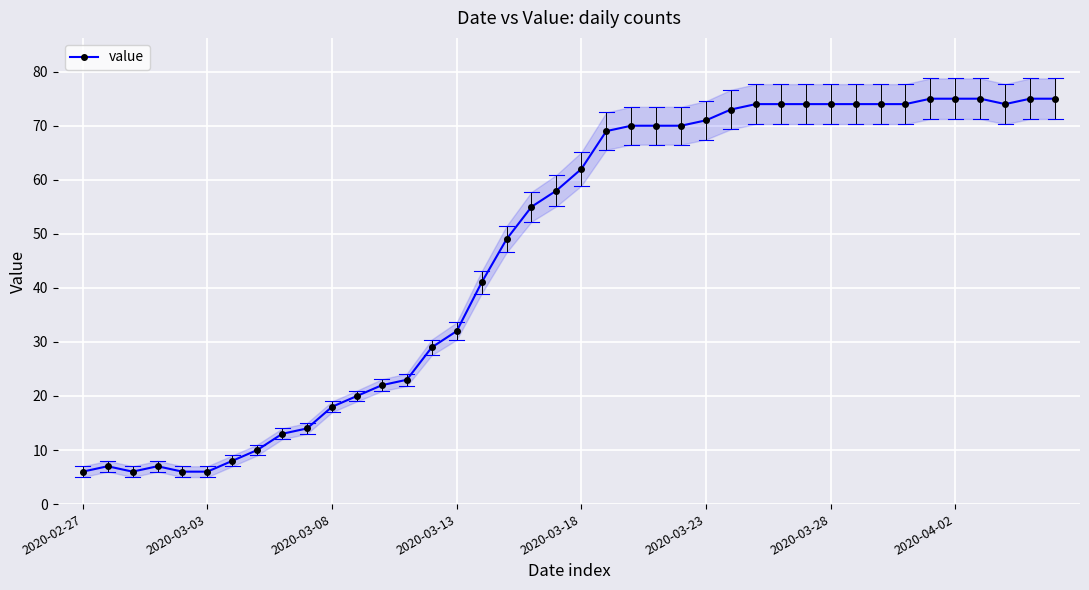

How many data points does each series have?

40